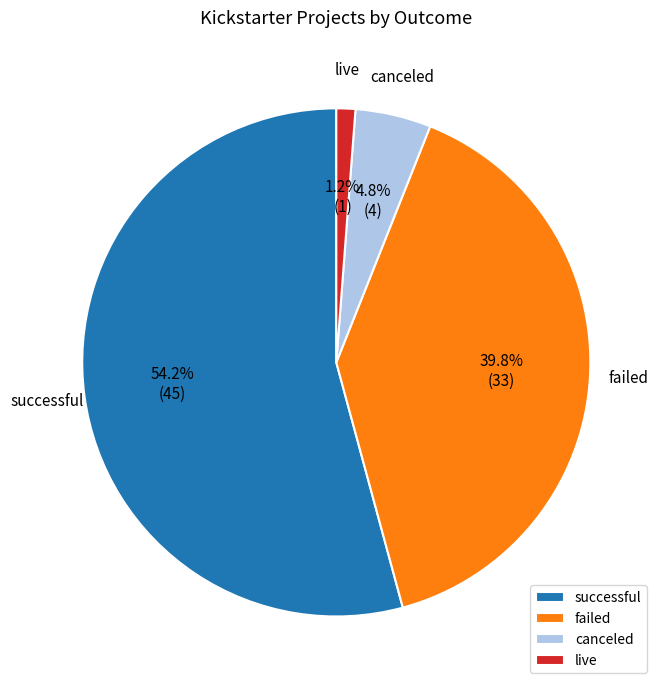

To the nearest percent, what is the average slice percentage?

25%